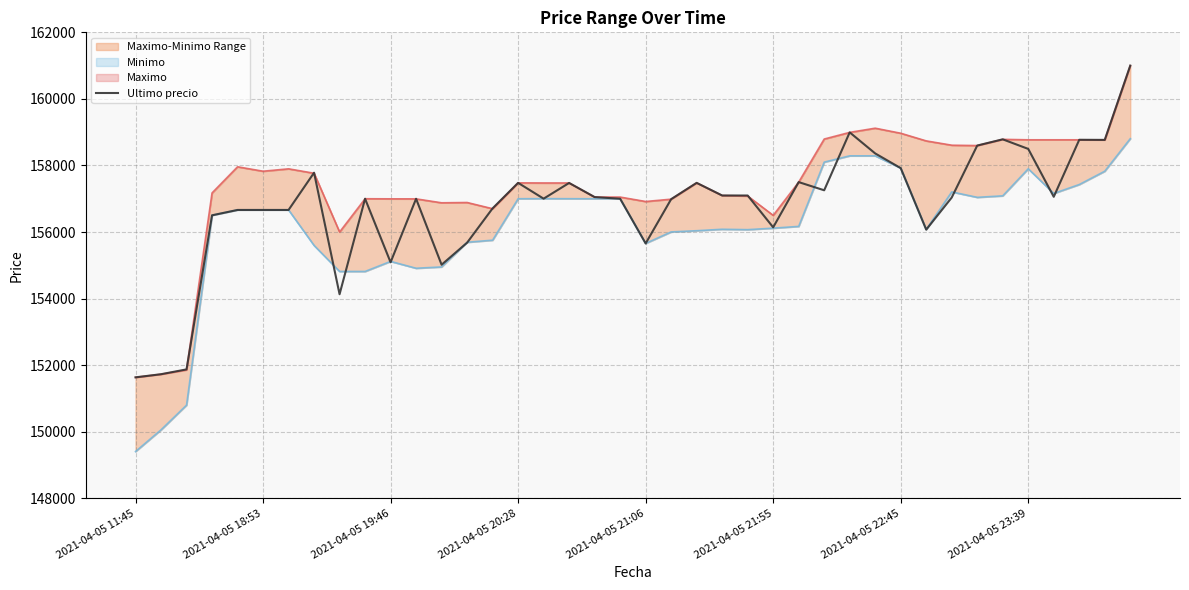

What is the minimum value for Ultimo precio?

151633